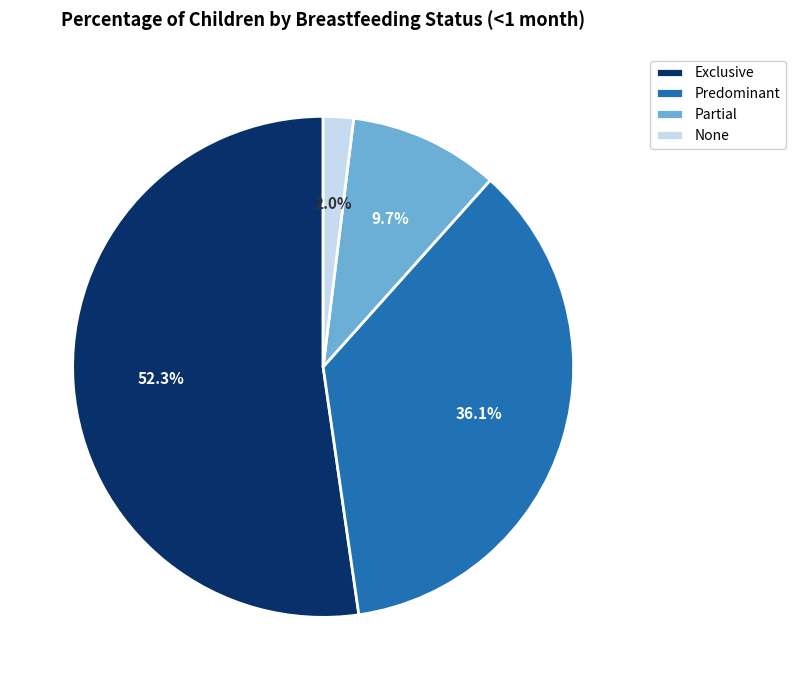

Which slice is the largest?

Exclusive